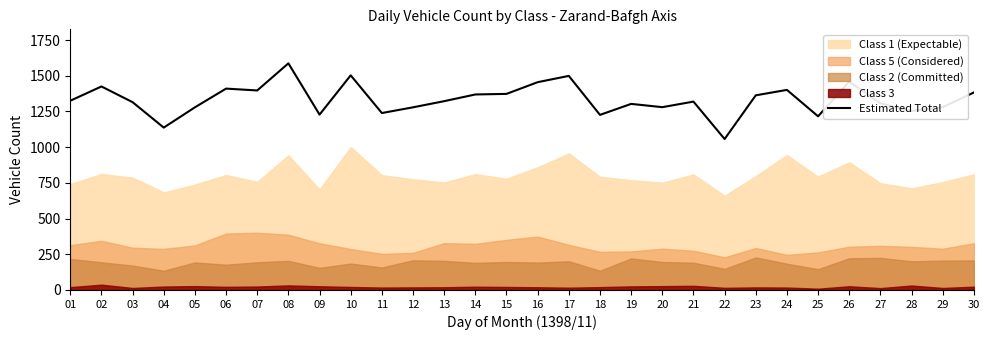

Approximately how many times larger is the value at 12 compared to 18?

1.0